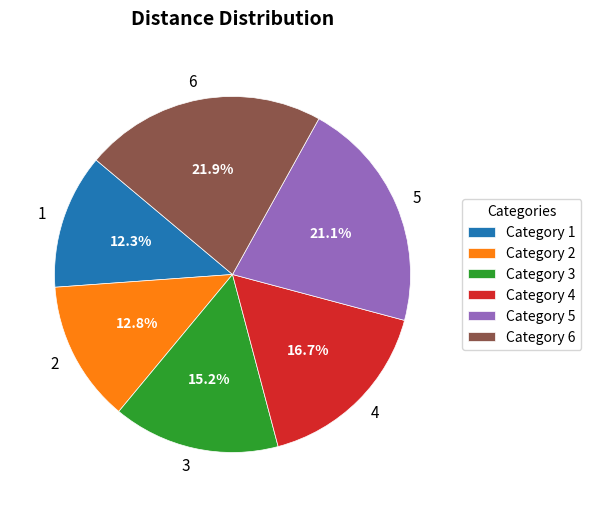

What percentage is the 1 slice, to the nearest percent?

12%